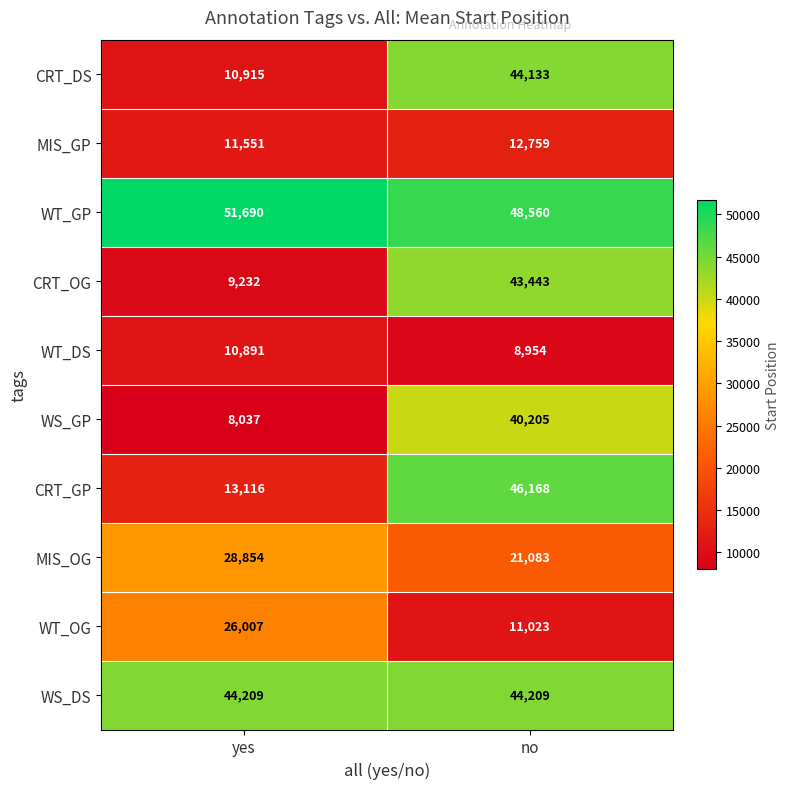

What is the maximum value shown in the chart?

51690